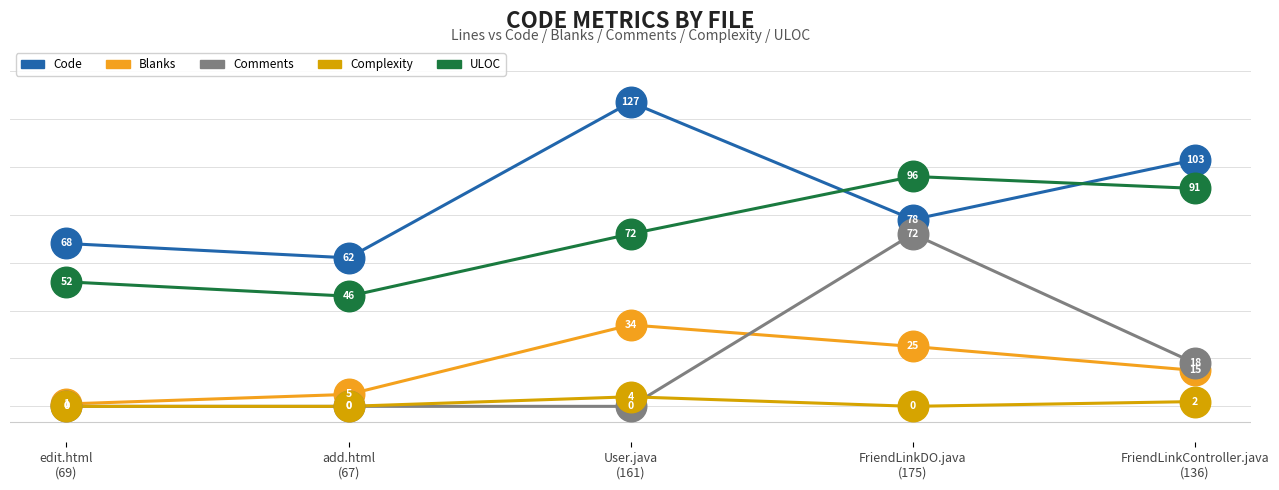

What are all the series names shown in the legend?

Code, Blanks, Comments, Complexity, ULOC